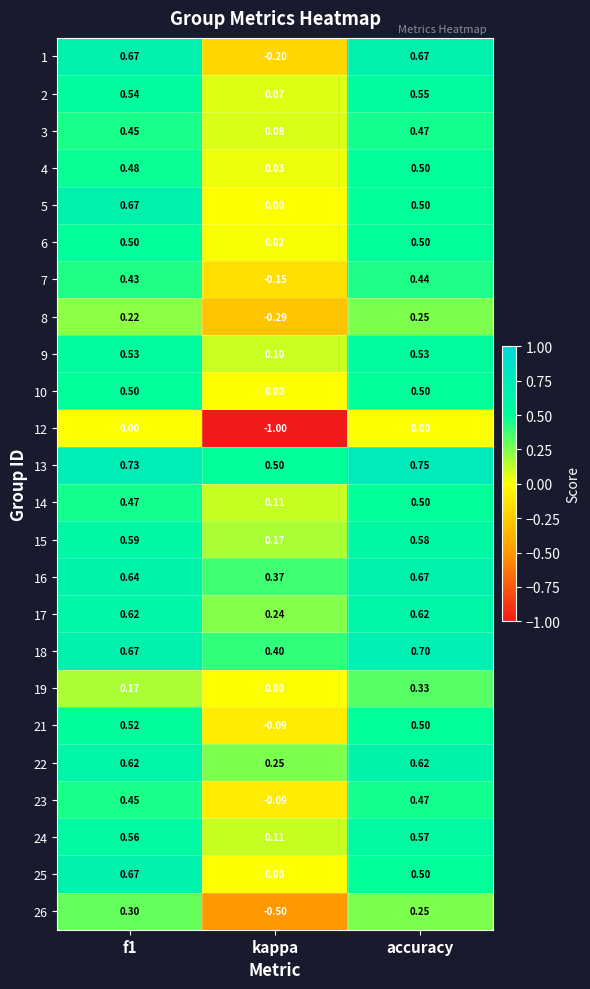

What is the spread (max minus min) of values at f1?

0.7